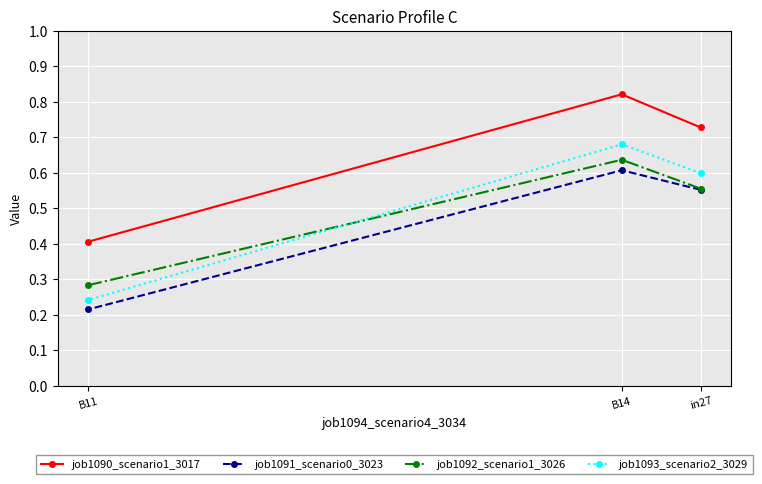

How many job1091_scenario0_3023 values are between 0 and 1?

3